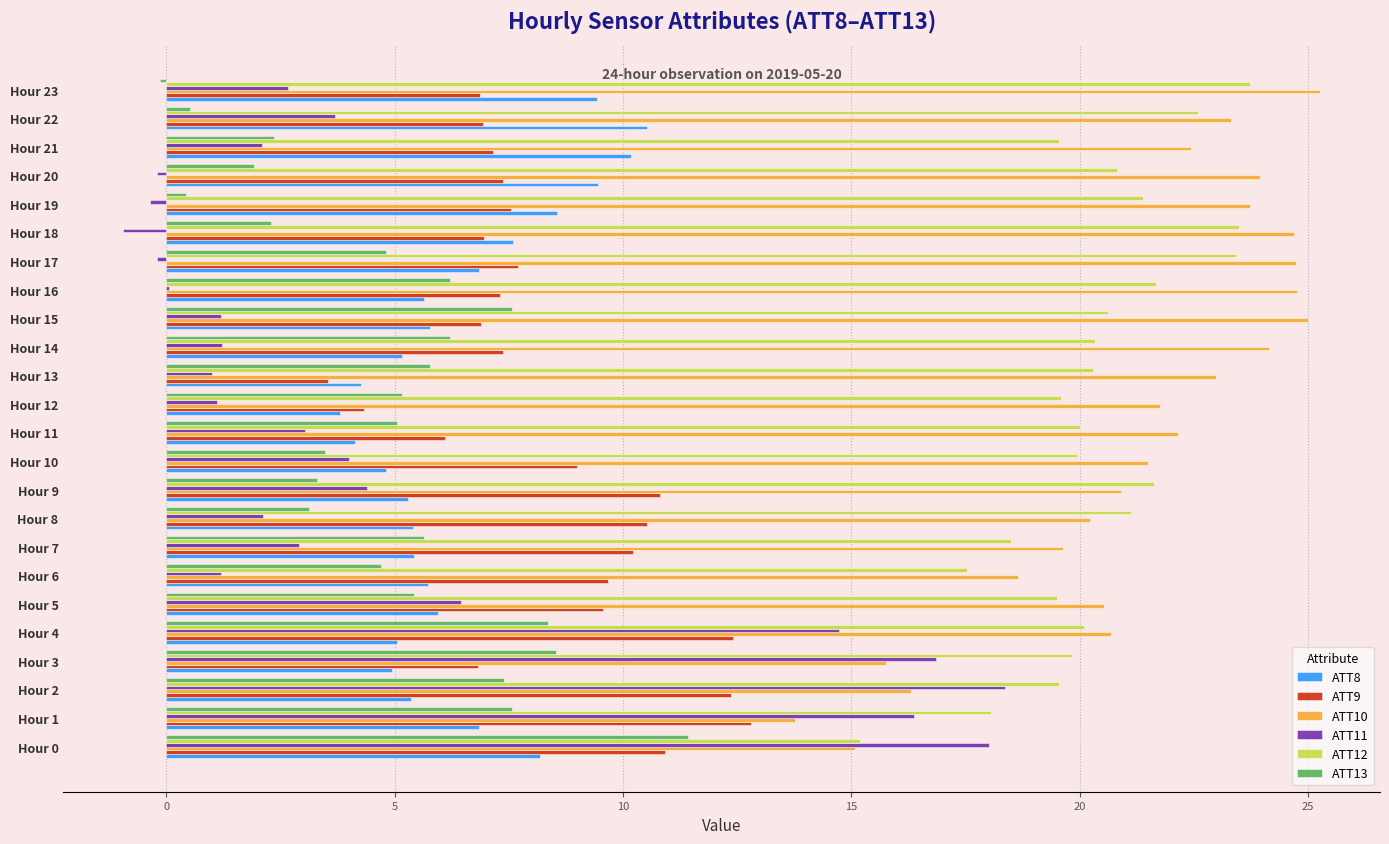

True or false: ATT13 has a value of 0.5 at Hour 22.

True